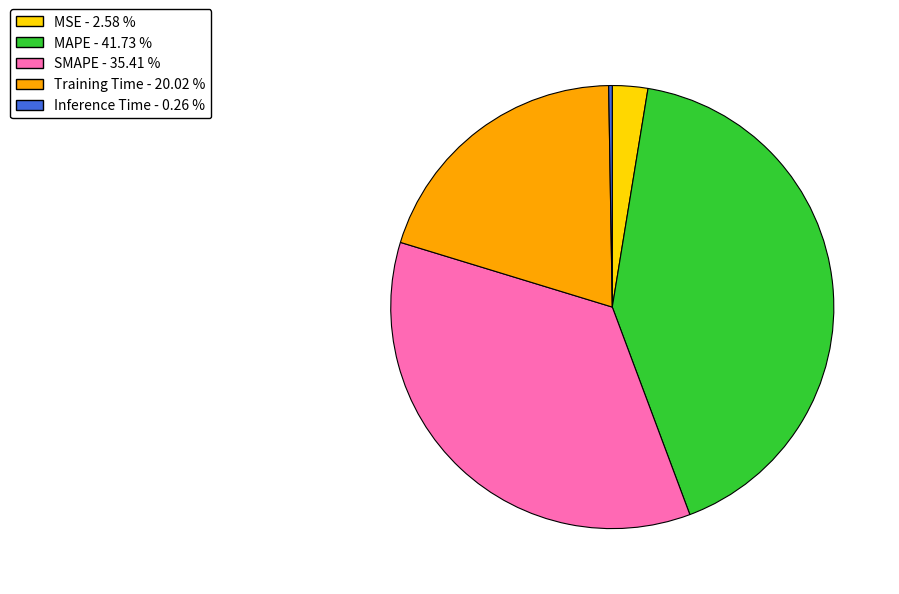

Do MSE and Training Time together represent more than half of the pie?

No